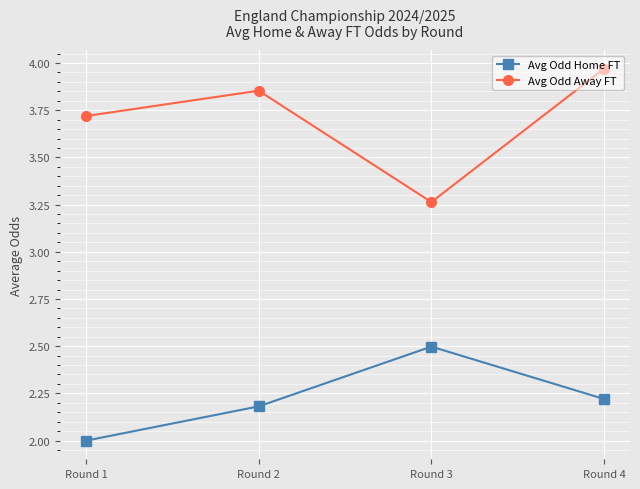

True or false: Avg Odd Away FT and Avg Odd Home FT intersect in this chart.

False